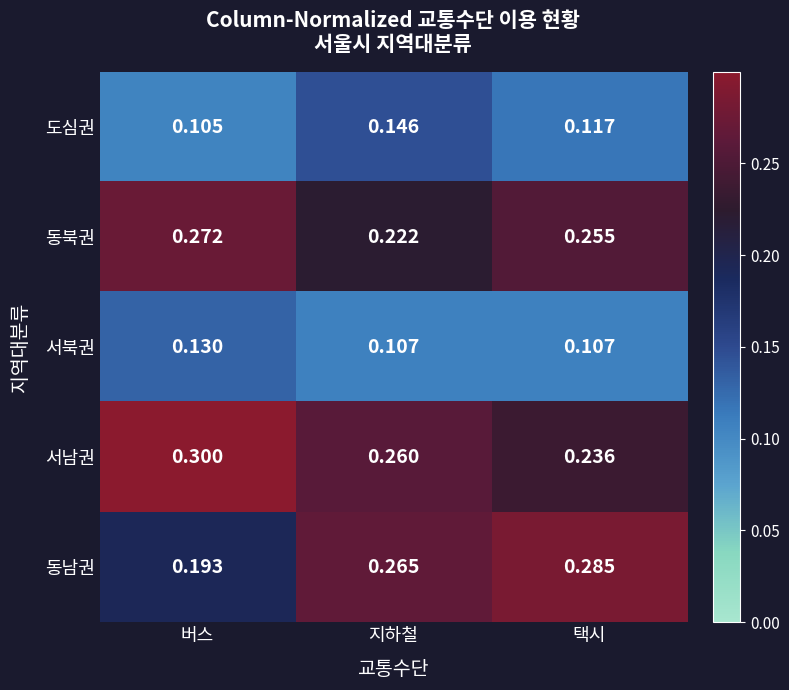

Which series has the largest total across all categories?

서남권